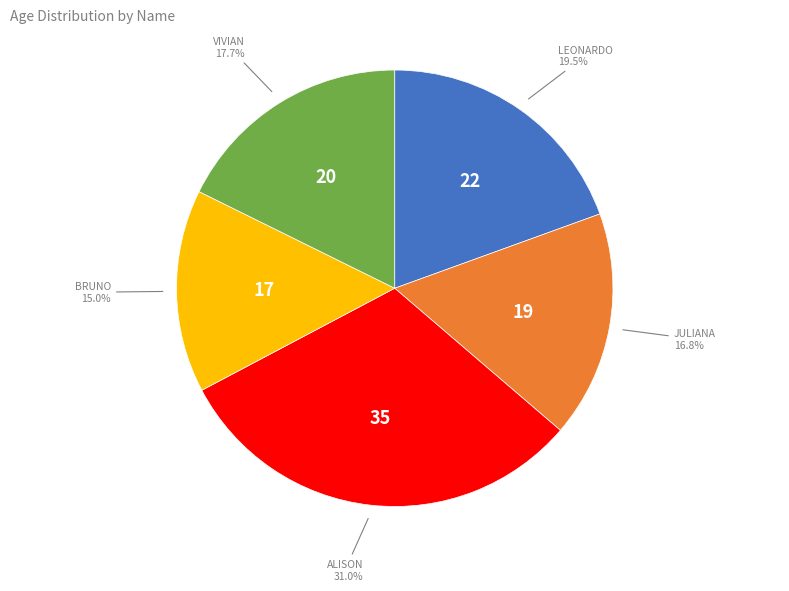

Is there any slice that represents more than half of the pie?

No